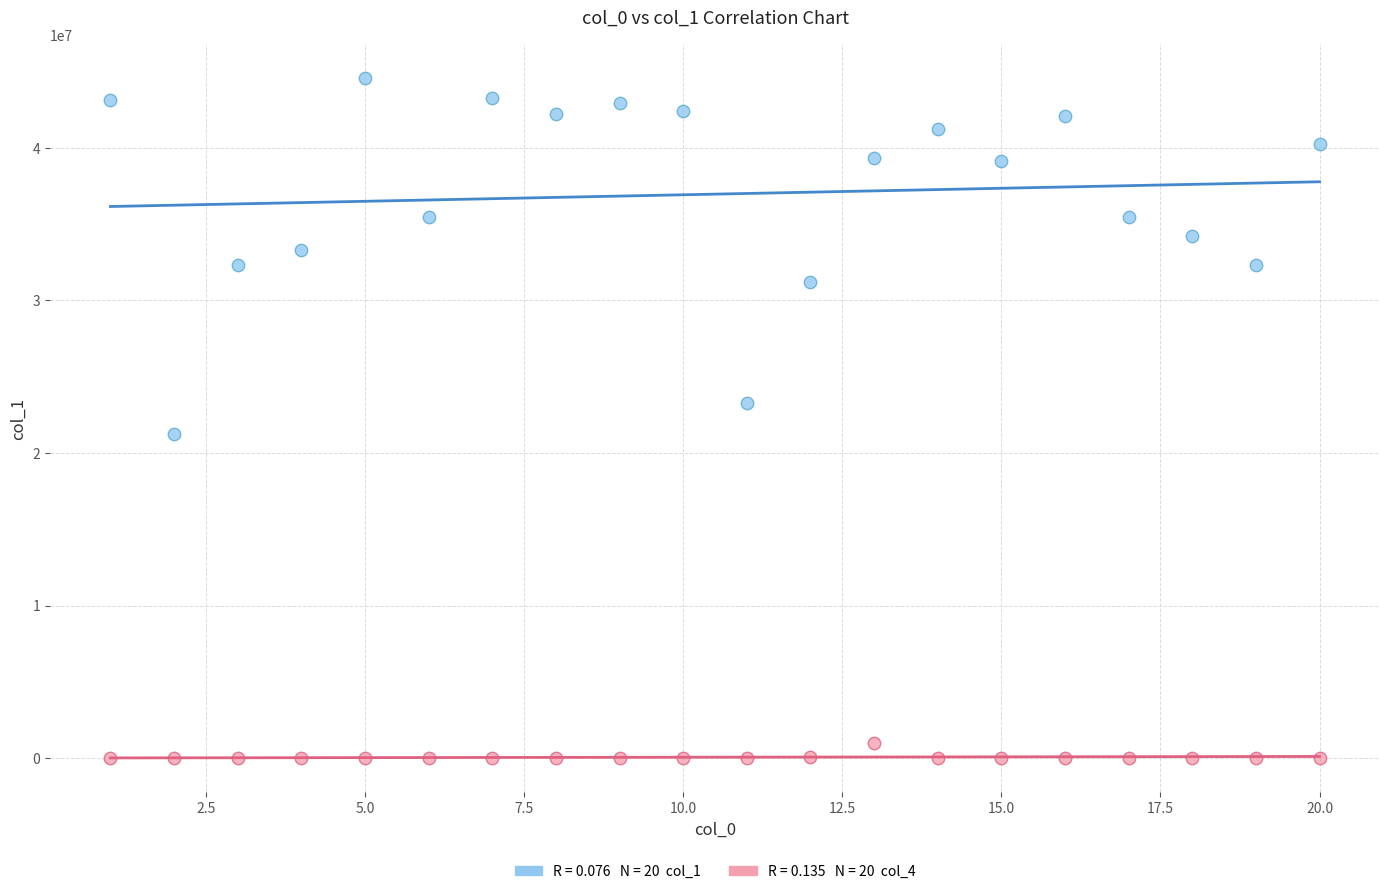

Across all data points, what is the range of X values (max minus min)?

19